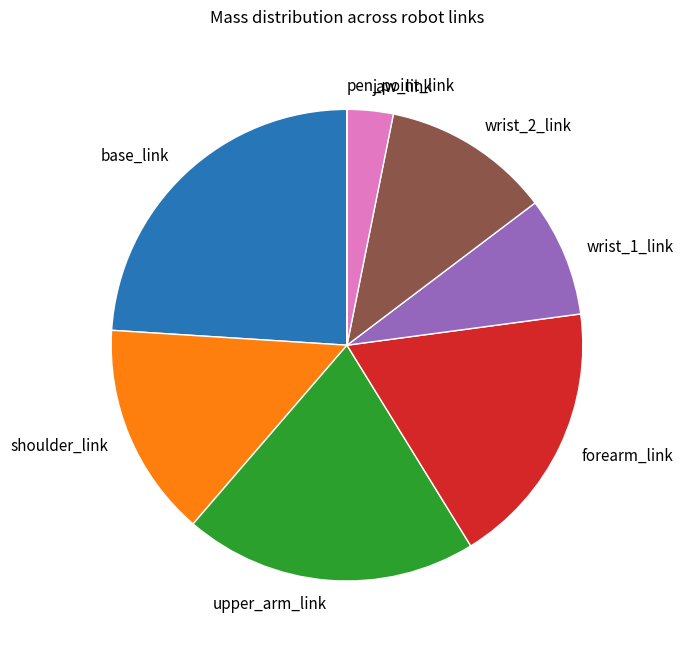

The forearm_link slice represents 8% of the pie. True or false?

False